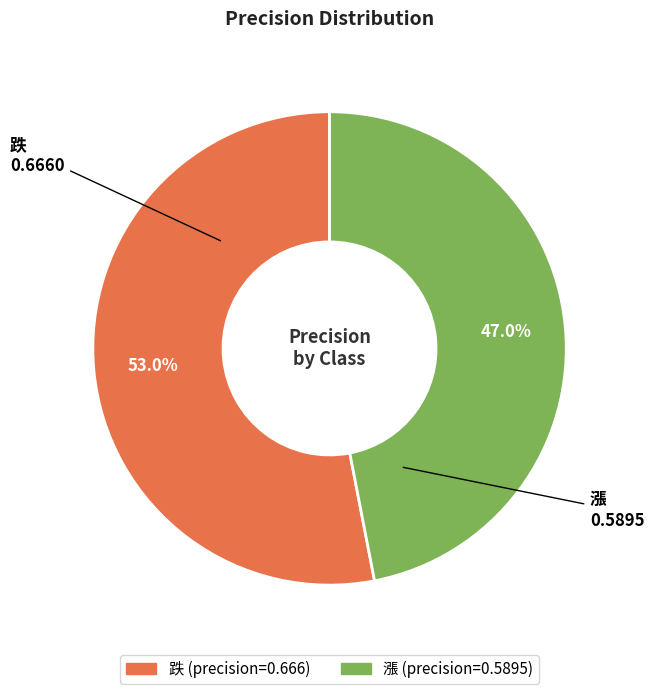

Between 跌 and 漲, which is larger?

跌